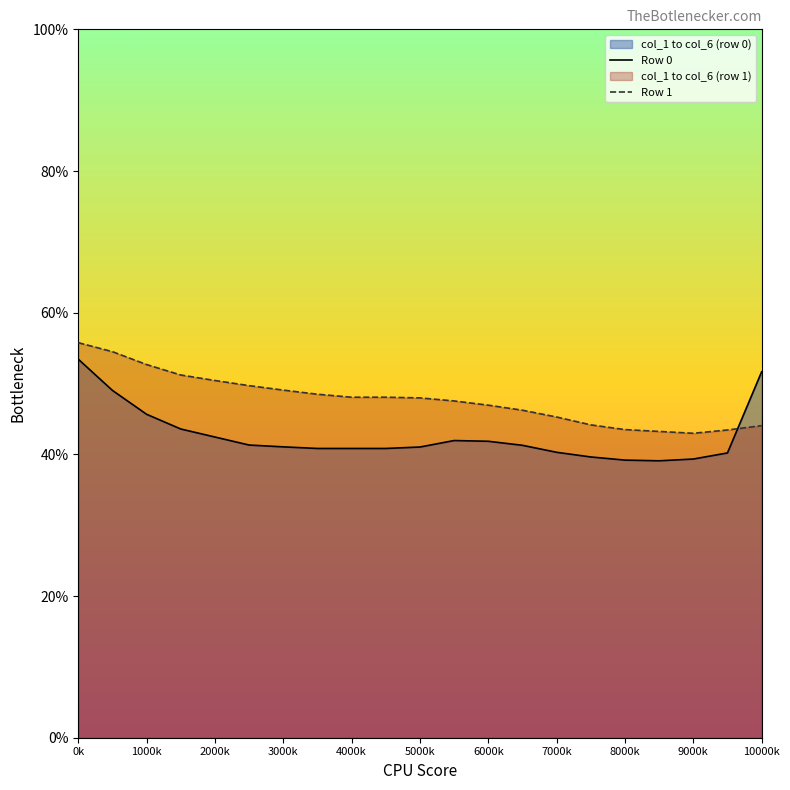

Reading left to right, extract all data points from this chart.

Row 0: 53.4	49.0	45.7	43.6	42.4	41.3	41.1	40.8	40.8	40.8	41.0	42.0	41.8	41.3	40.3	39.6	39.2	39.1	39.3	40.2	51.7
Row 1: 55.8	54.5	52.7	51.2	50.4	49.7	49.1	48.5	48.1	48.1	48.0	47.5	46.9	46.2	45.3	44.2	43.5	43.2	43.0	43.4	44.1